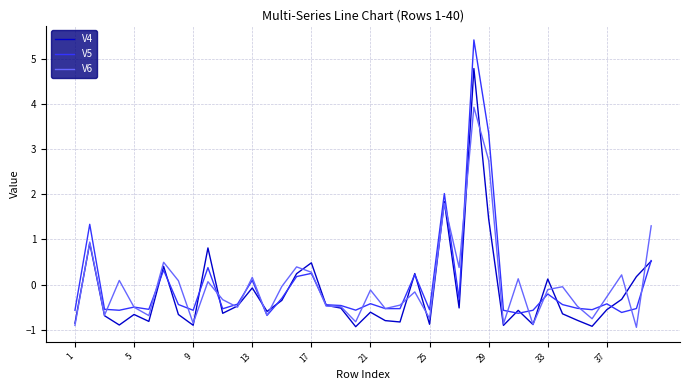

Which series has the widest spread of values?

V5